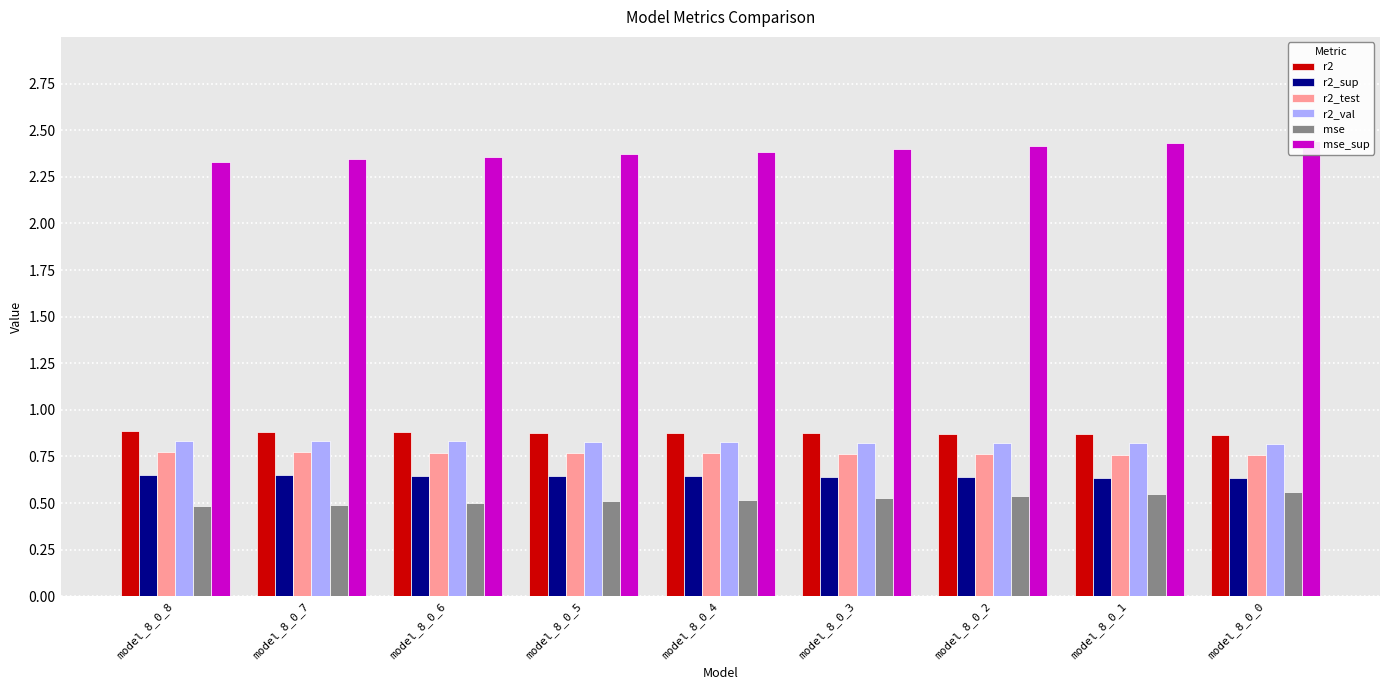

What is the greatest value displayed?

2.4